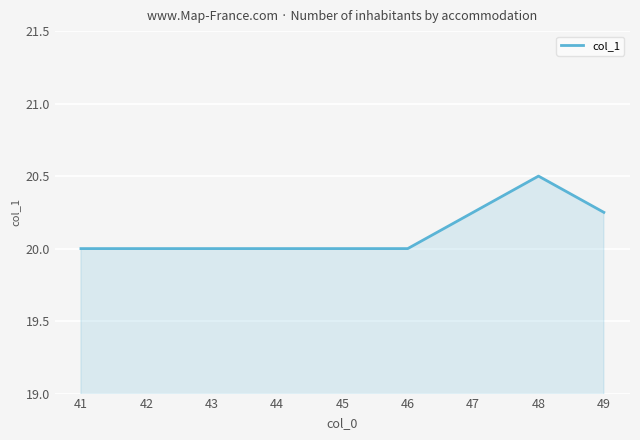

Which label corresponds to the largest value in the chart?

48